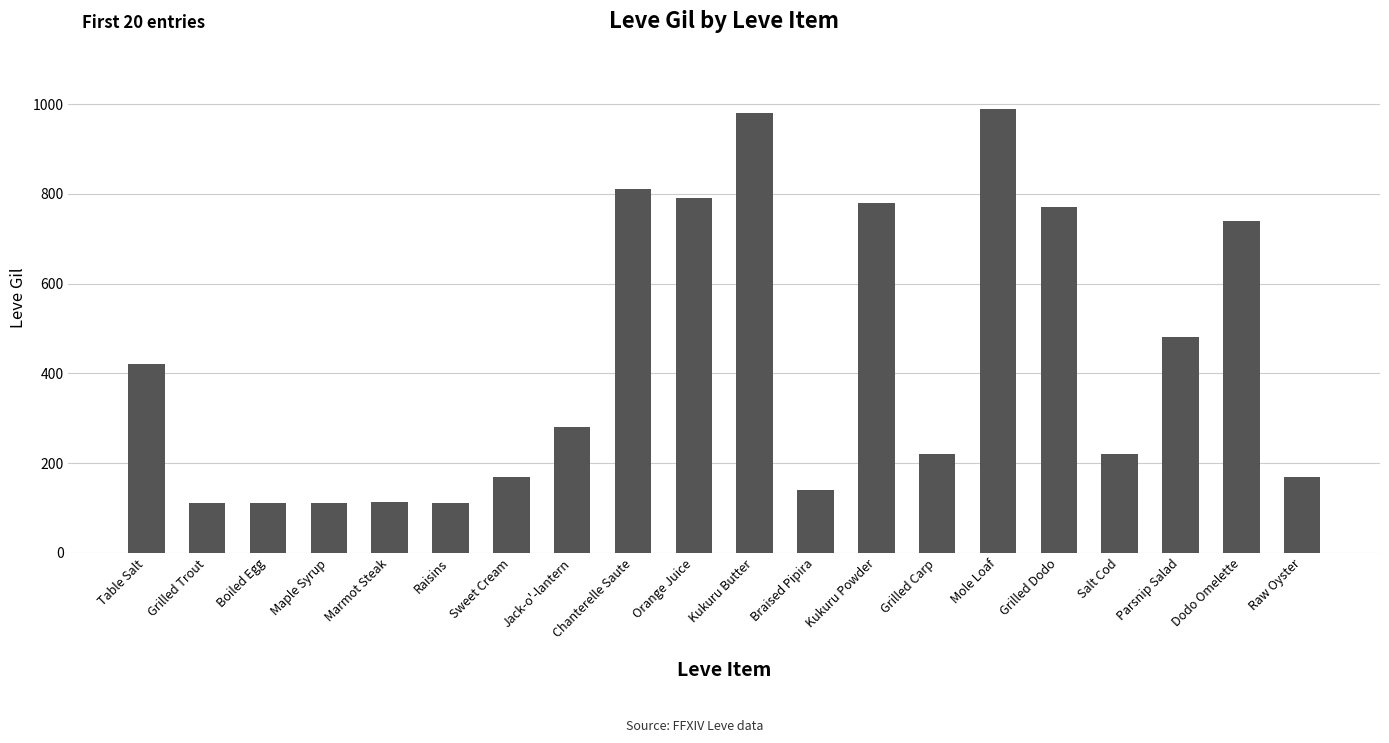

Which has a higher value, Dodo Omelette or Kukuru Butter?

Kukuru Butter